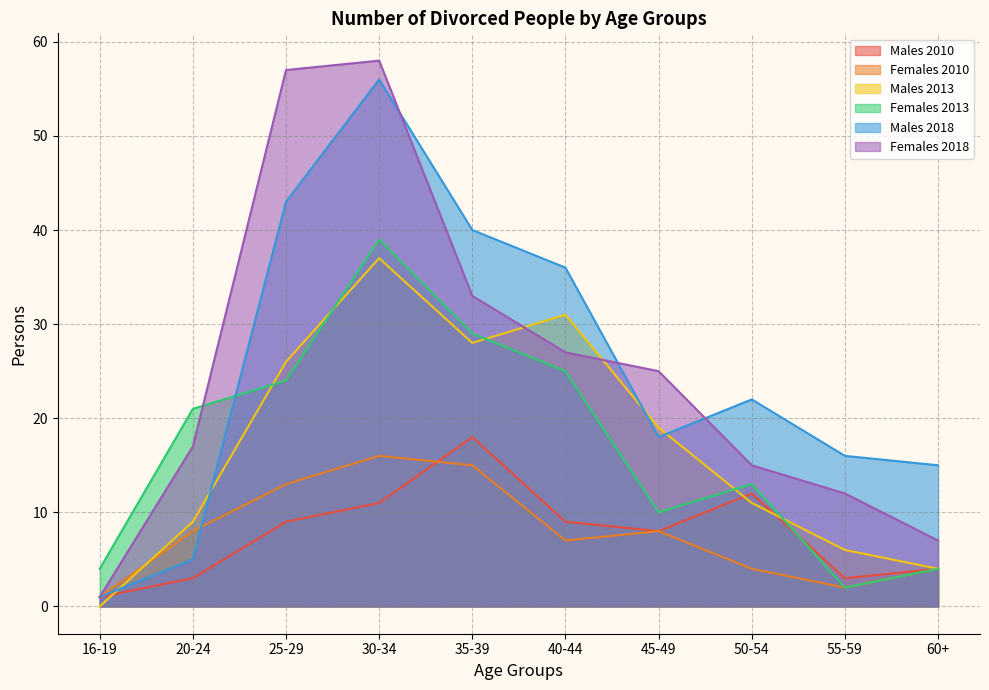

Which label corresponds to the largest value in the chart?

30-34